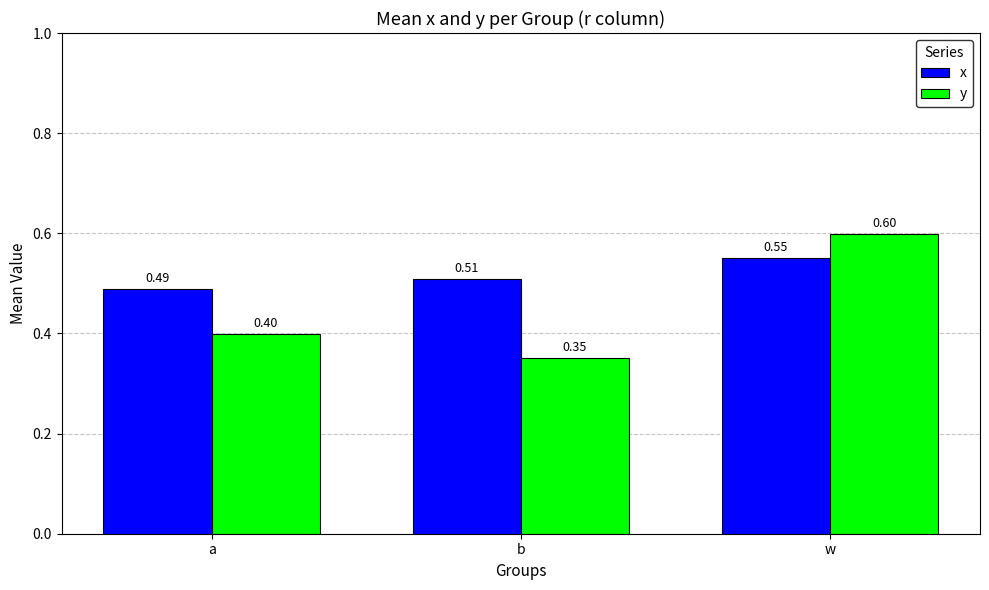

At which label does x reach its peak?

w